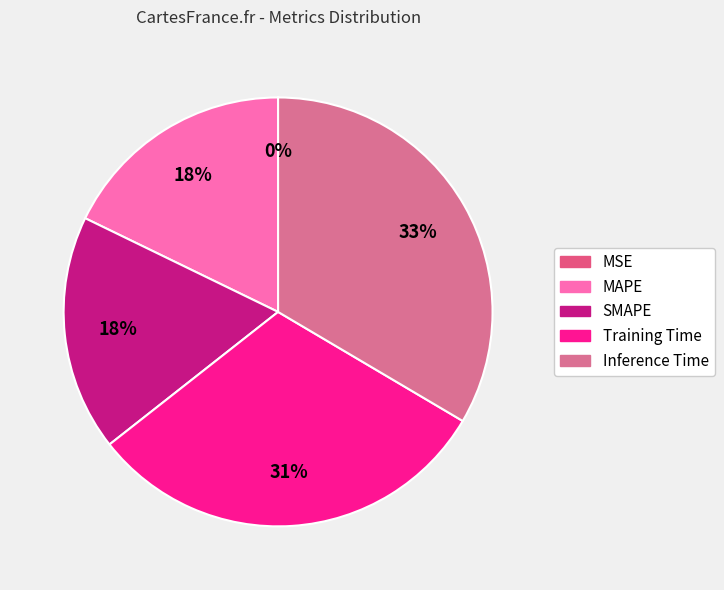

How many slices are in this pie chart?

5